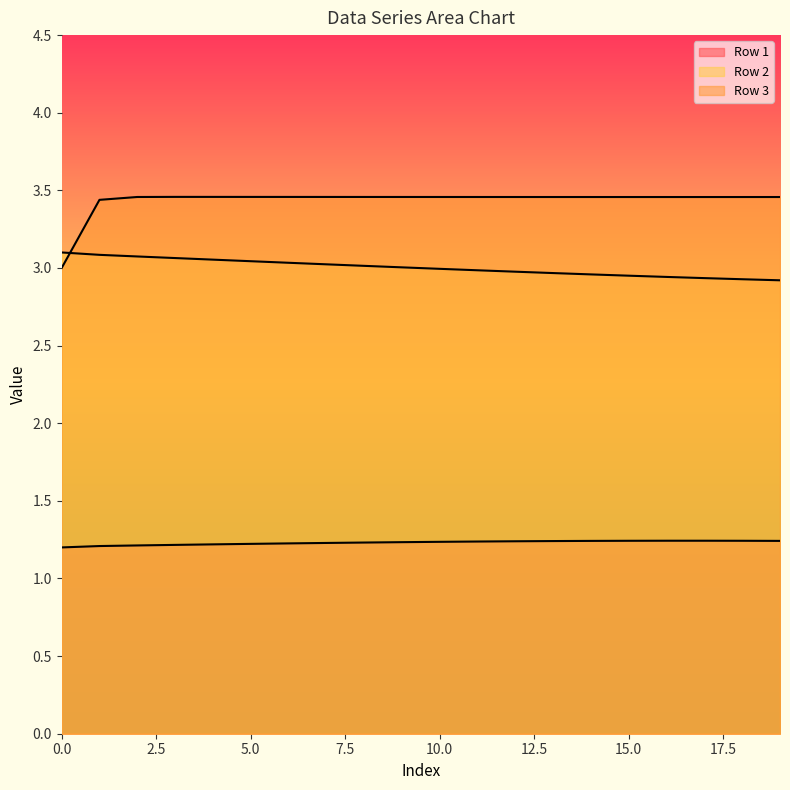

How many Row 3 values are between 3 and 4?

20